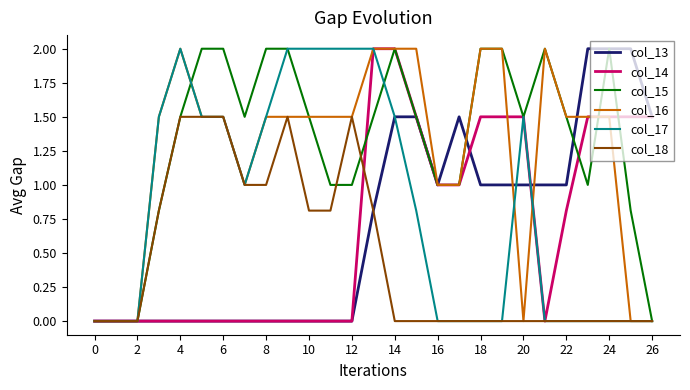

What is the maximum value for col_13?

2.0